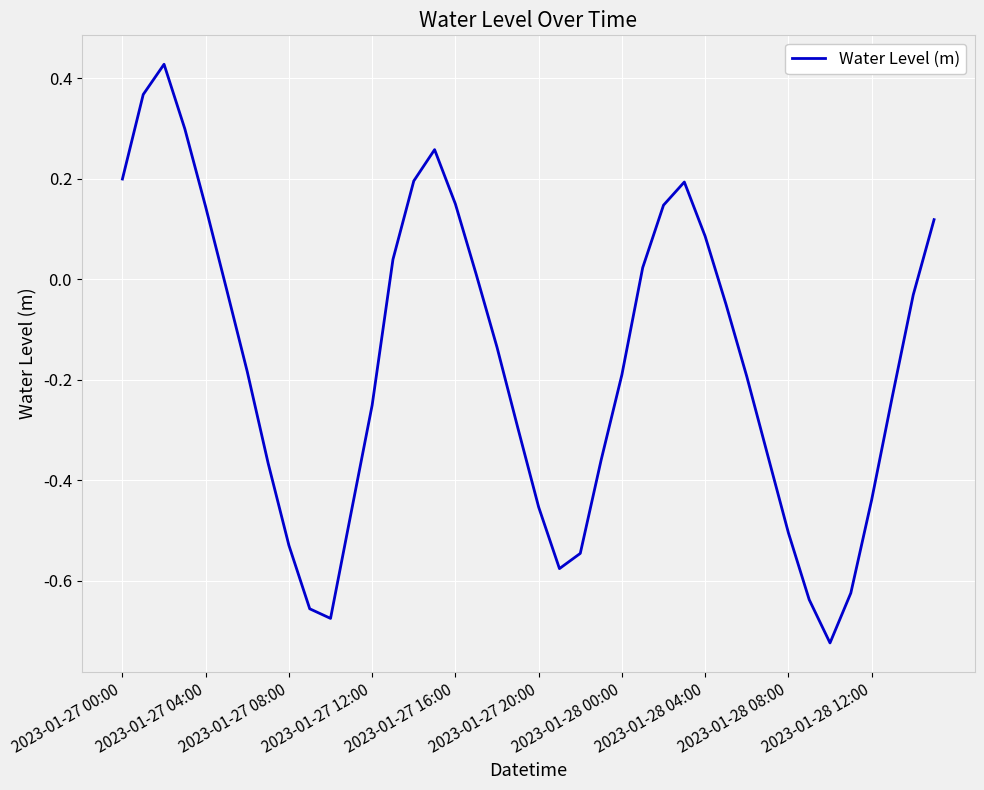

What is the difference between the maximum and minimum values?

1.2